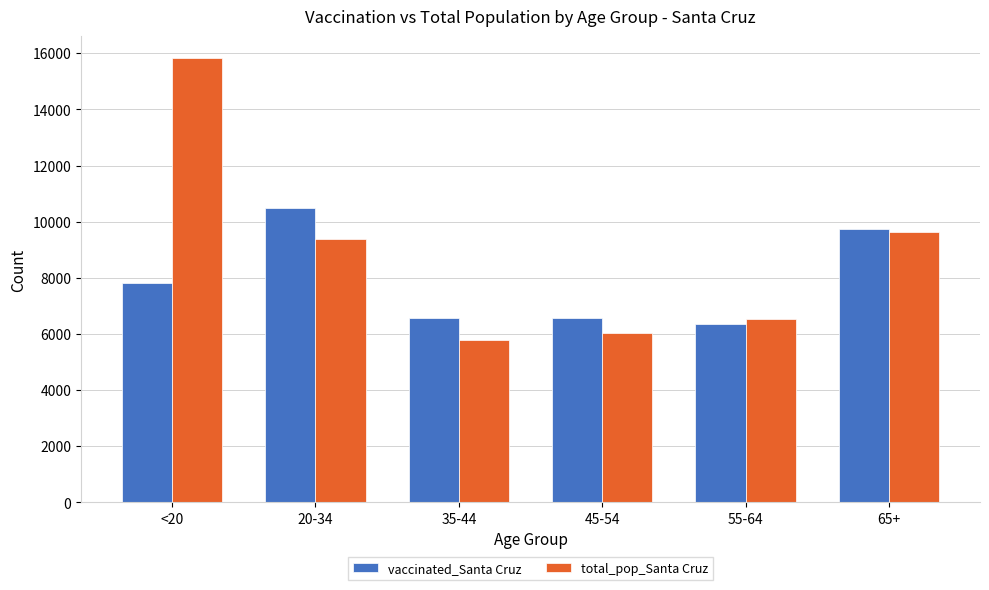

At which category is the sum across all series the highest?

<20